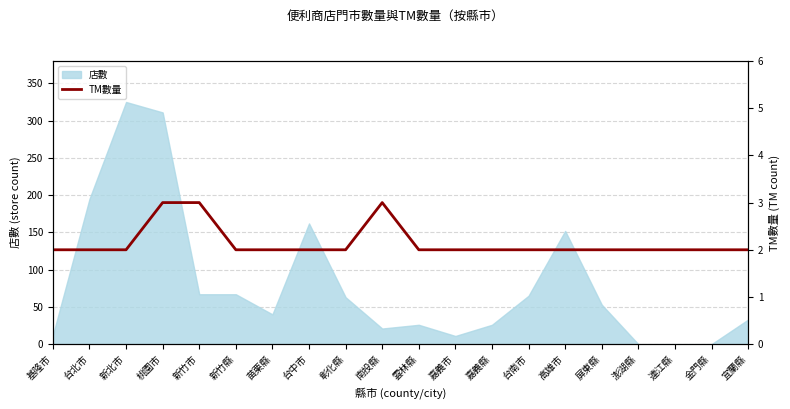

Reading left to right, list all the values displayed in this chart.

2	2	2	3	3	2	2	2	2	3	2	2	2	2	2	2	2	2	2	2